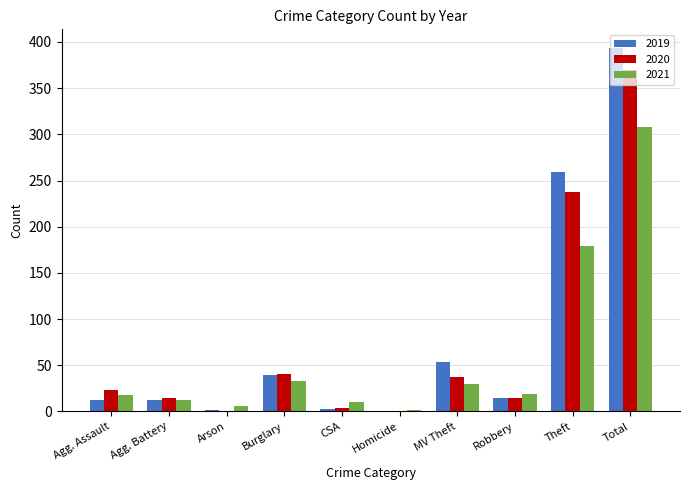

Is the value of 2019 at MV Theft greater than the value of 2021 at Theft?

No